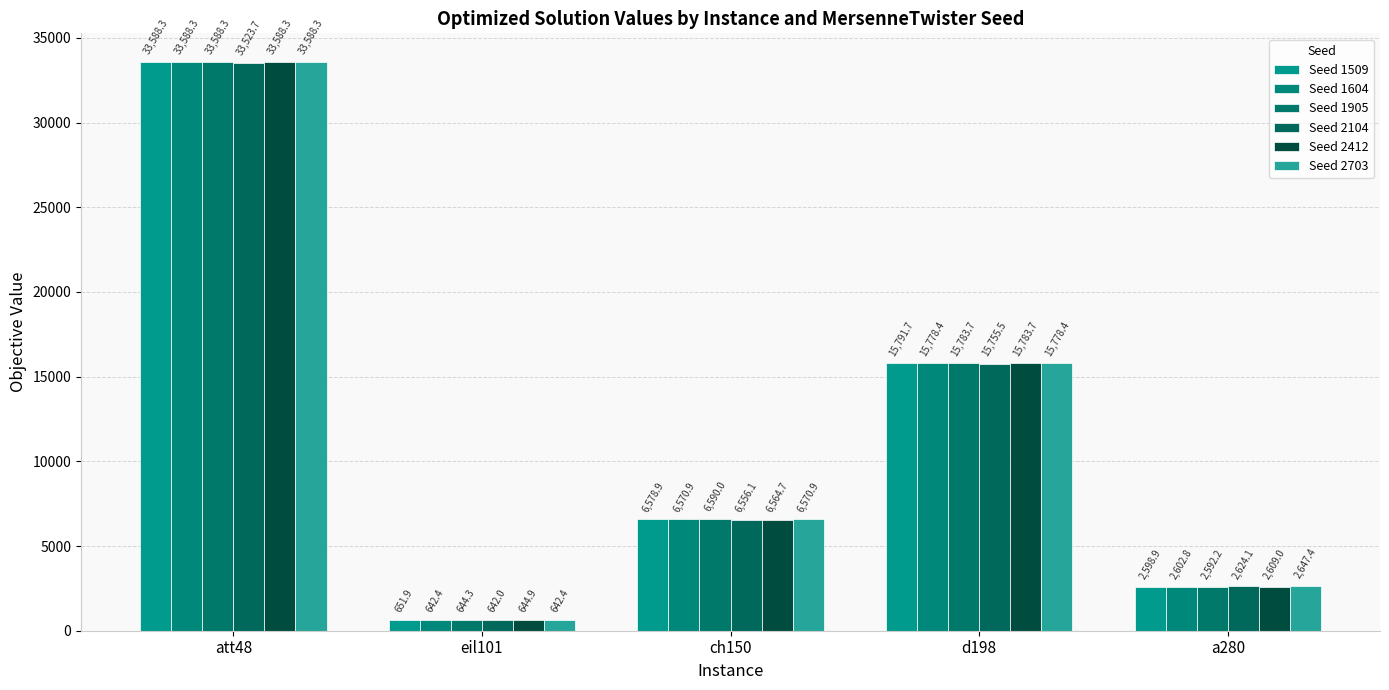

At how many categories does at least one series exceed 12639?

2